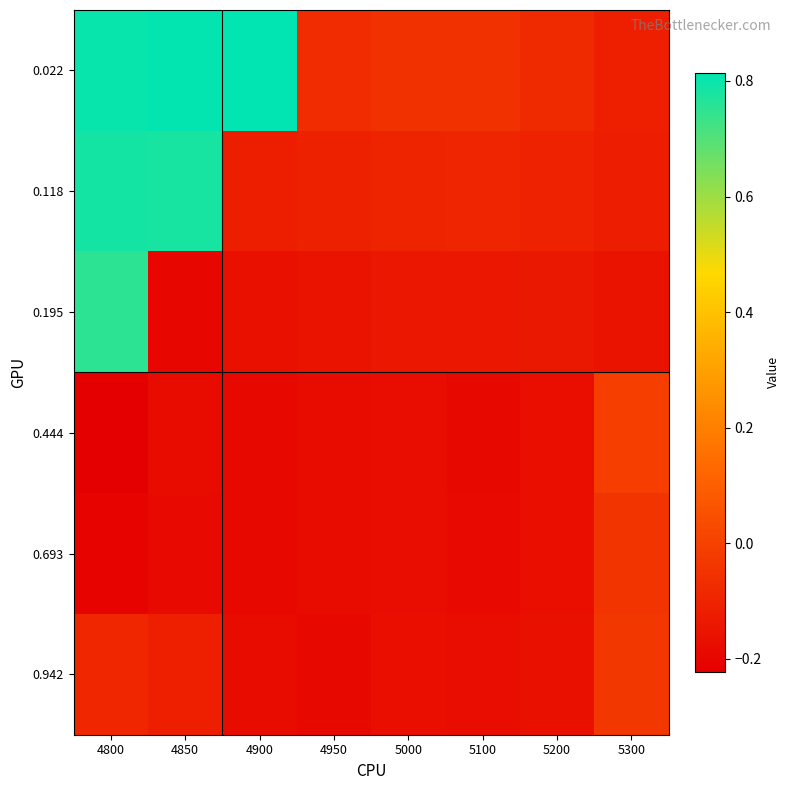

Which category has the highest value across all series?

4900